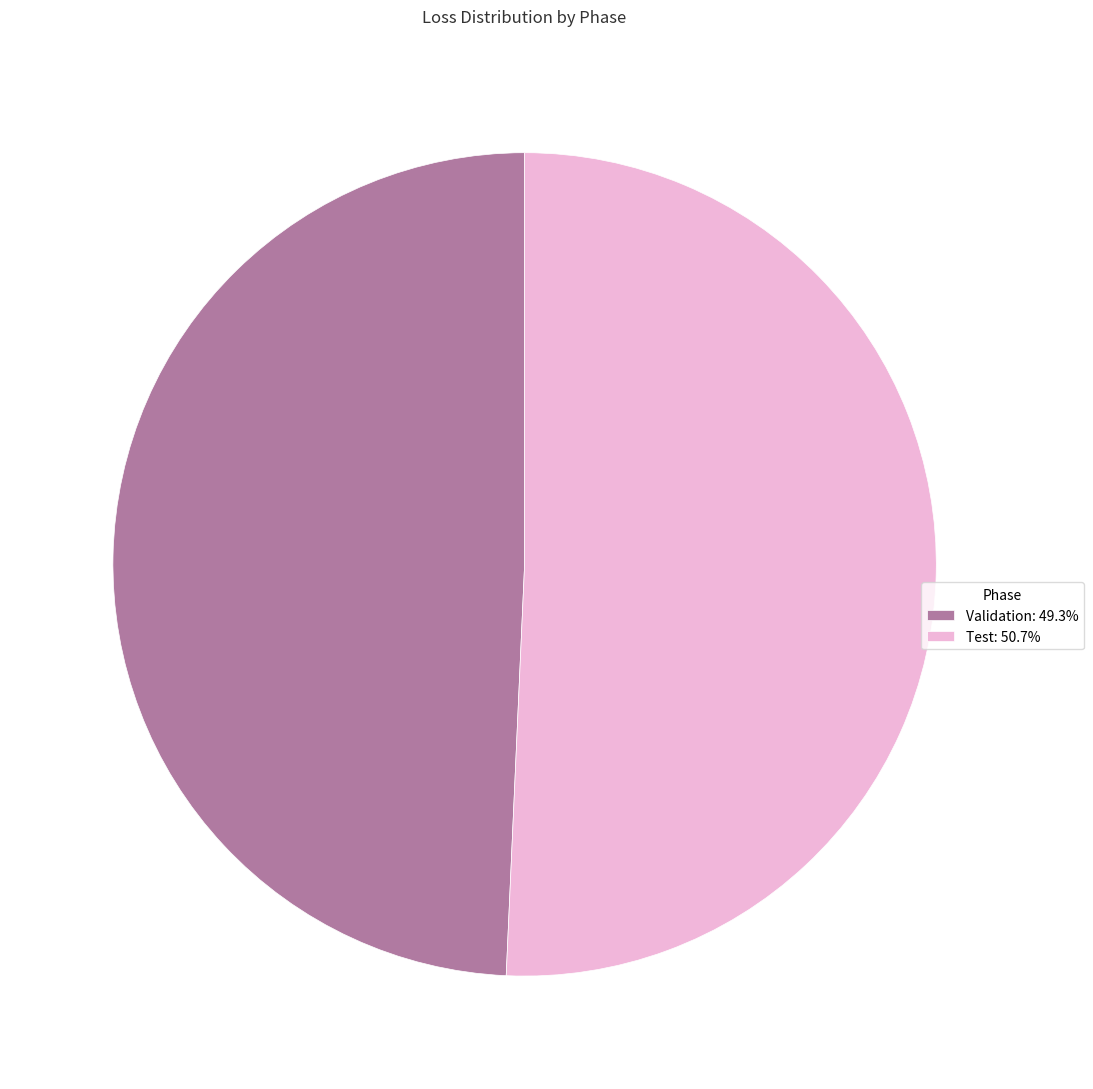

Count the number of slices in the pie.

2